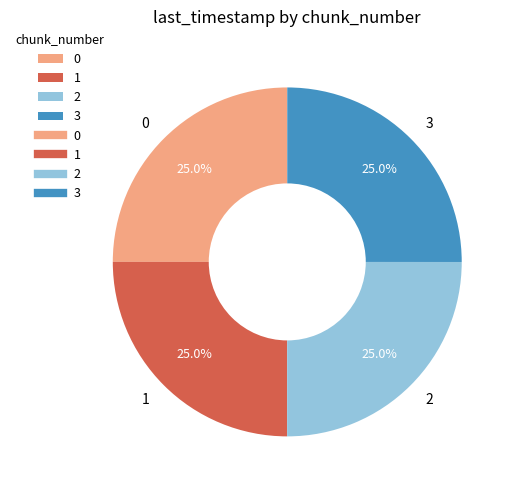

To the nearest percent, what is the average slice percentage?

25%